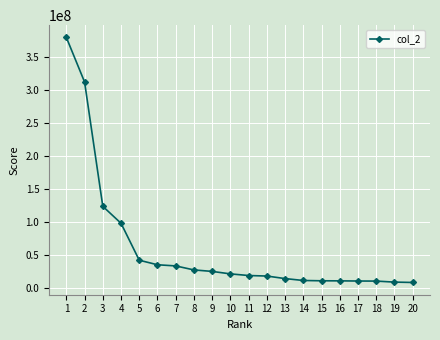

Is it true that the value at 14 is 10883033?

True